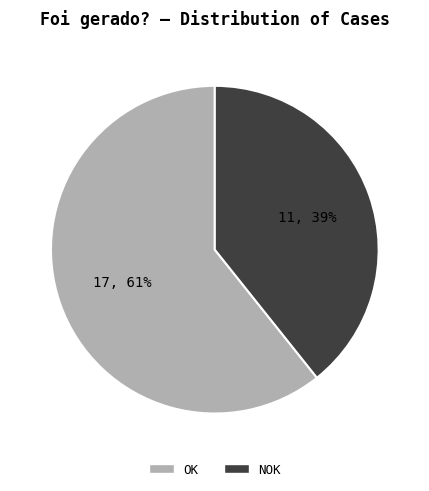

What percentage is the OK slice, to the nearest percent?

61%